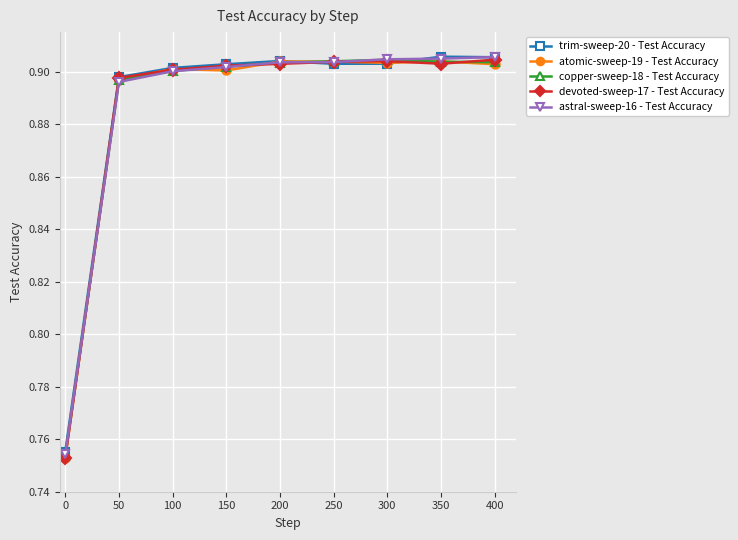

Count the copper-sweep-18 - Test Accuracy values in the range 0 to 1.

9